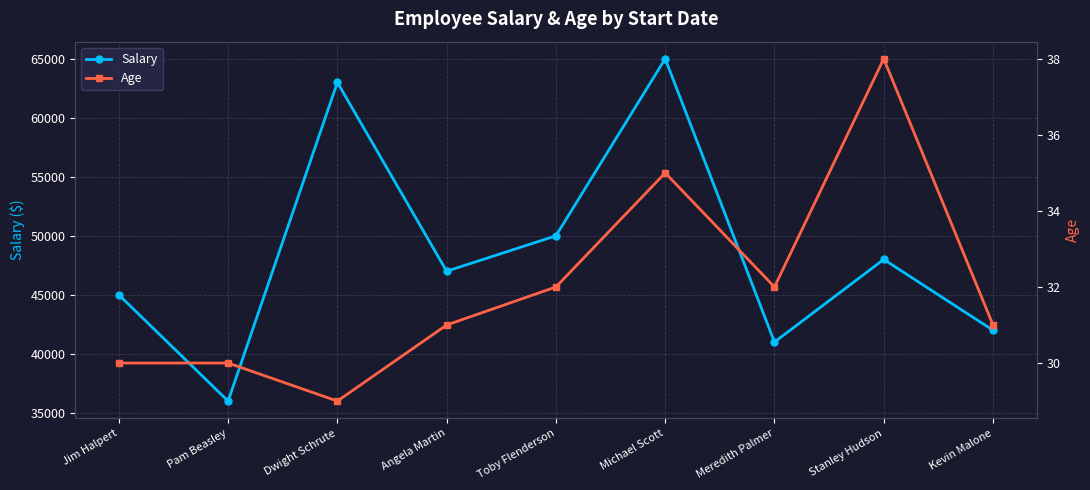

Where does the Age series first go above 31?

Toby Flenderson